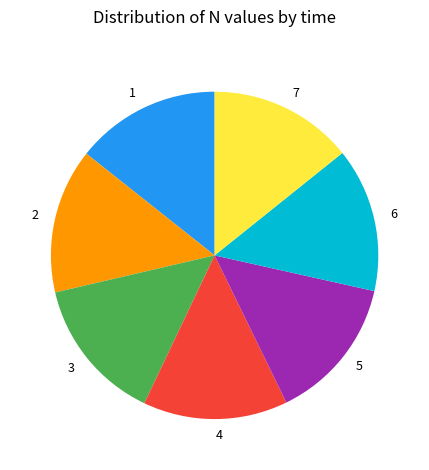

What is the ratio of the value at 3 to the value at 2?

1.0